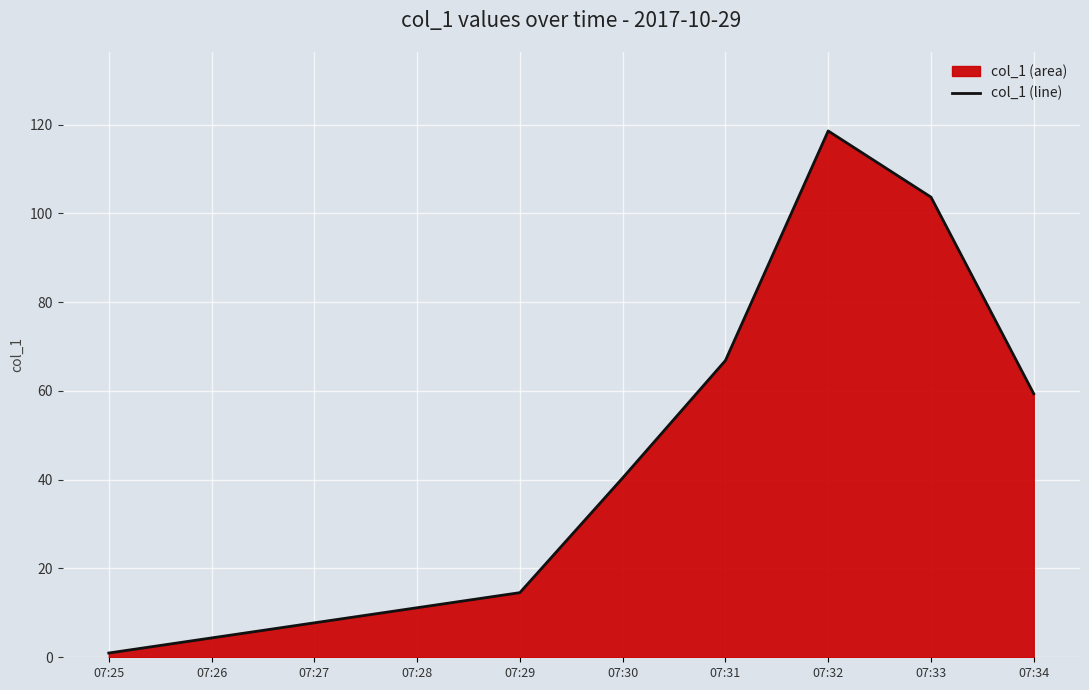

What is the difference between the maximum and minimum values?

117.6